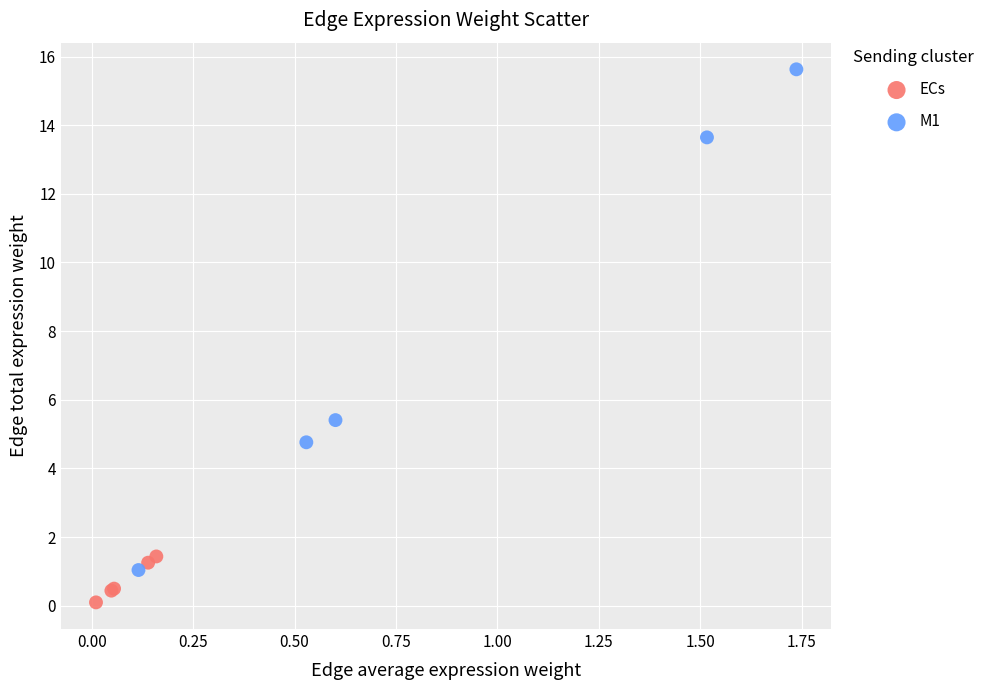

What are all the series names shown in the legend?

ECs, M1